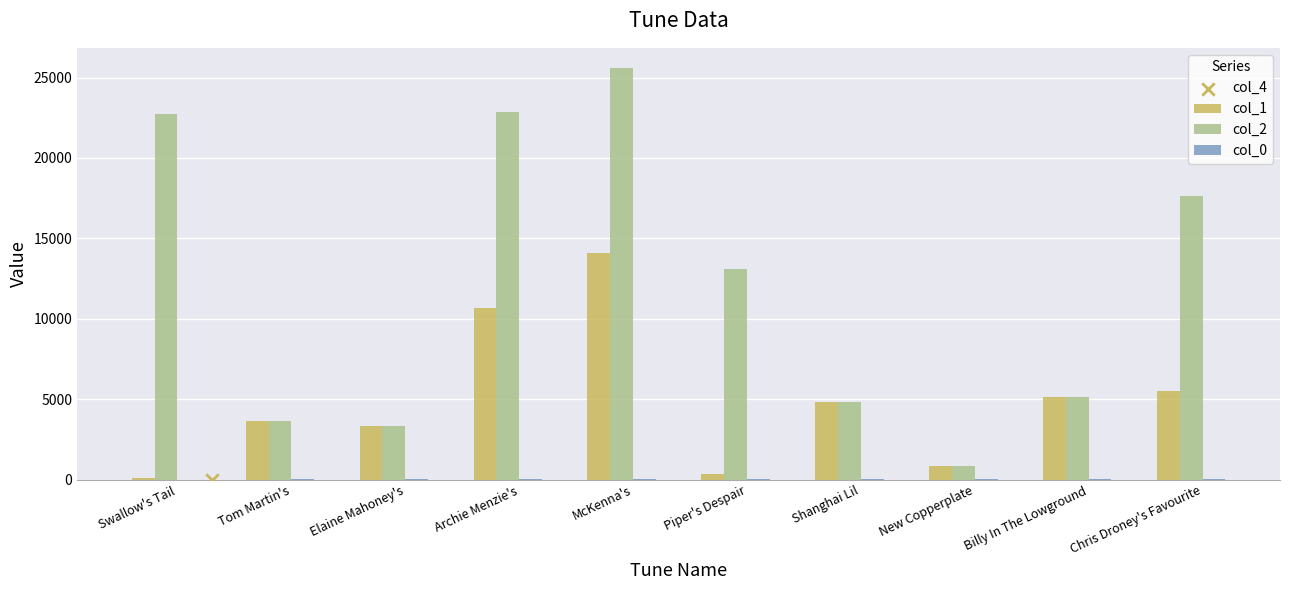

True or false: col_2 has a value of 2700 at Billy In The Lowground.

False